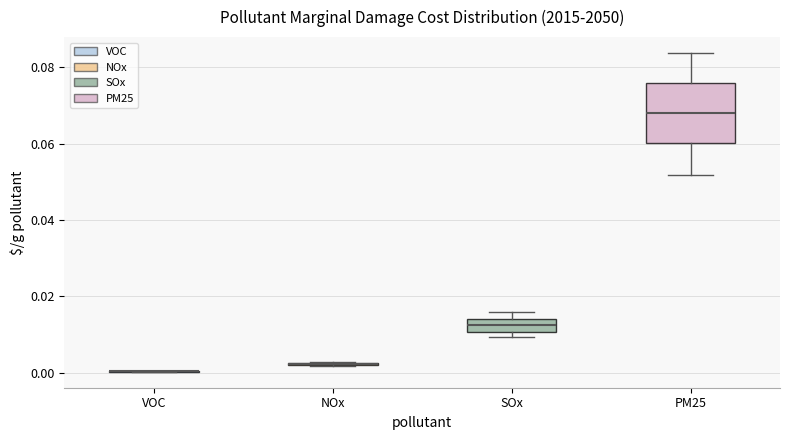

Reading left to right, read every box against the y-axis: the position of its median line, the range the box covers, and the ends of its whiskers. The values are not printed on the chart, so give them approximately, as read against the axis.

VOC: box collapsed to a line at 0.000, whiskers 0.000 to 0.000
NOx: box collapsed to a line at 0.002, whiskers 0.002 to 0.002
SOx: median 0.012, box 0.010 to 0.014, whiskers 0.010 (just below the box's lower edge) to 0.016
PM25: median 0.068, box 0.060 to 0.076, whiskers 0.052 to 0.084